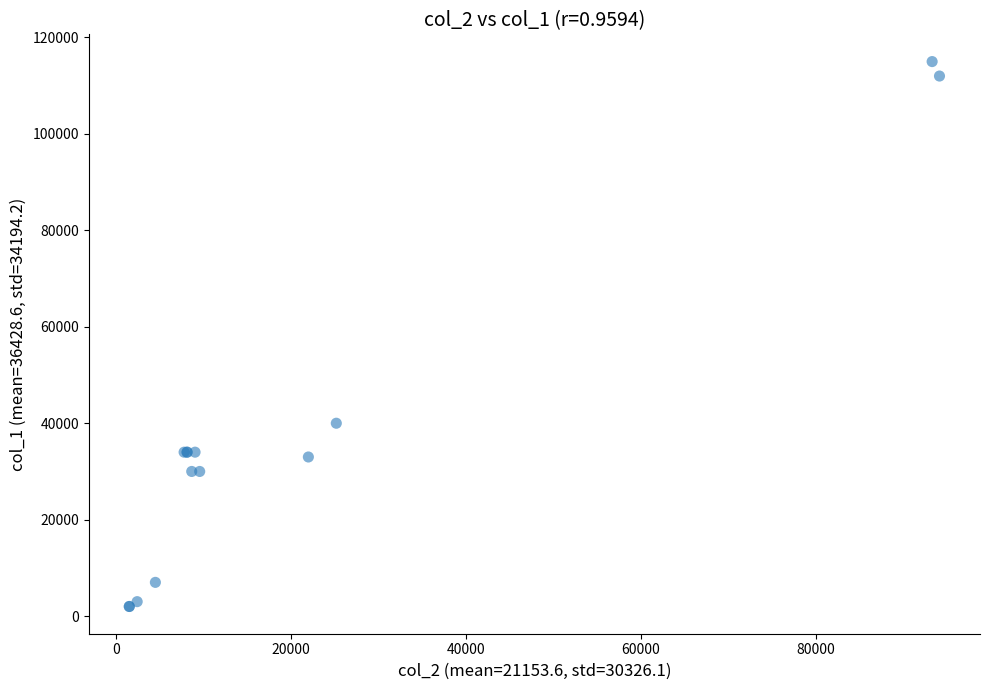

What Y value in the scatter plot is closest to 58500?

40000